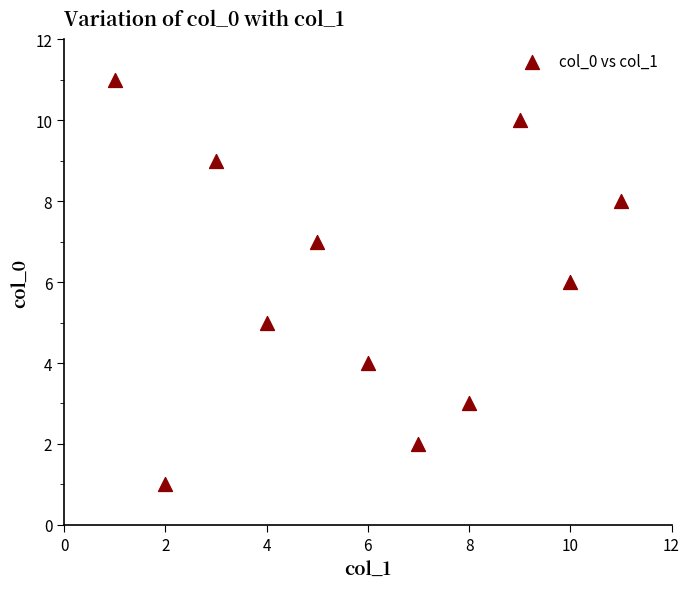

What is the range of X values (max minus min)?

10